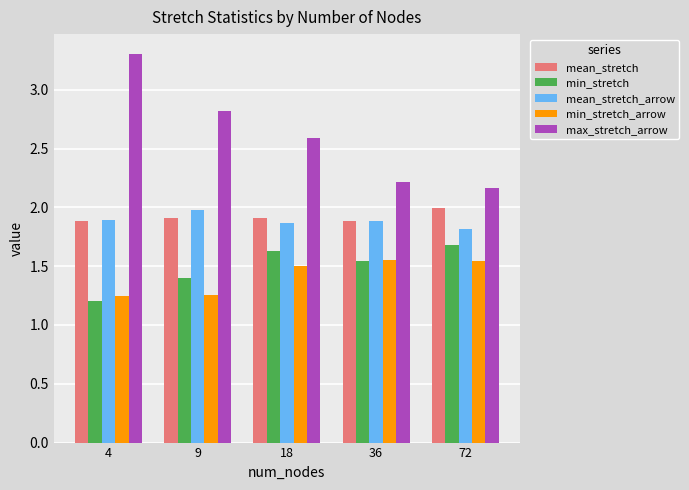

What is the difference between the maximum and minimum values in the min_stretch series?

0.5